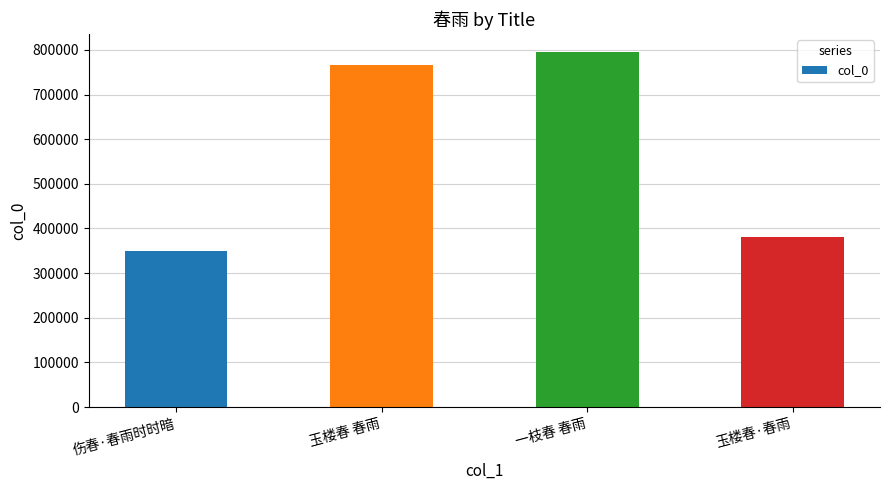

Approximately how many times larger is the value at 玉楼春·春雨 compared to 伤春·春雨时时暗?

1.1